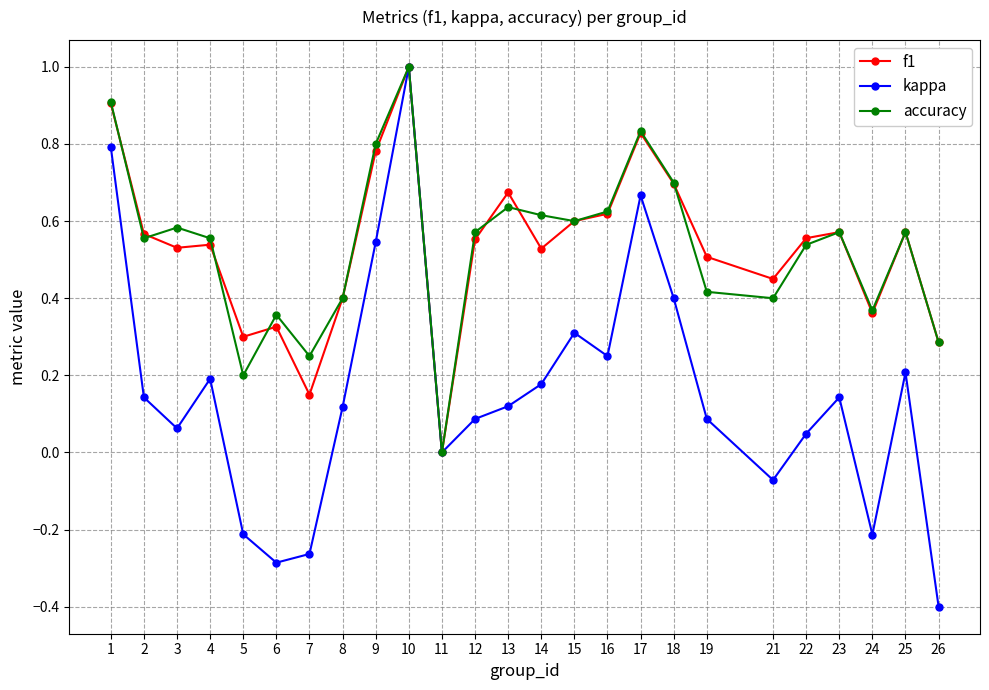

What is the maximum value for f1?

1.0